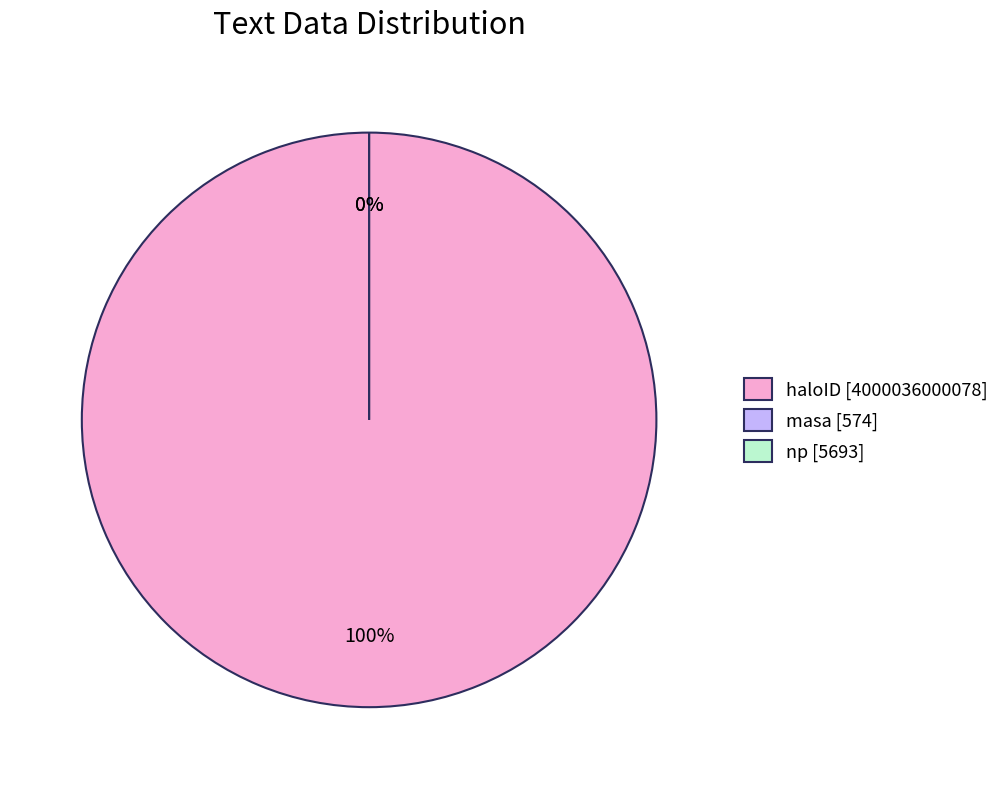

Rank the categories by value from lowest to highest.

masa, np, haloID